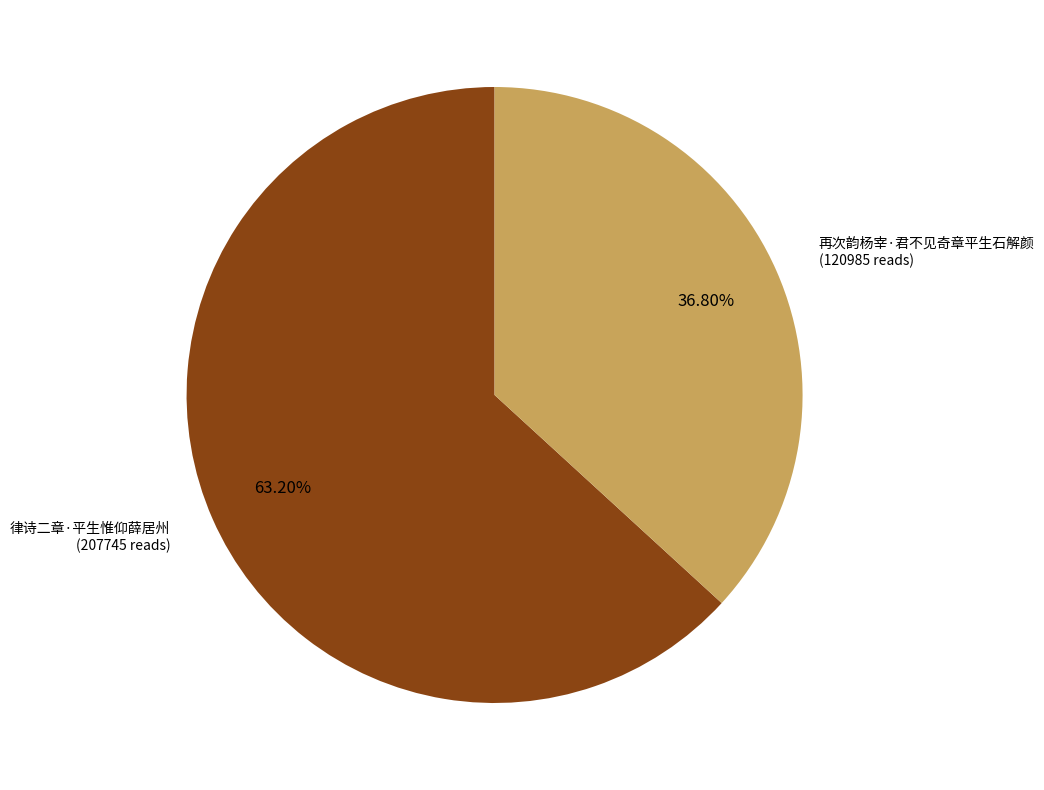

Does any single category account for the majority?

Yes